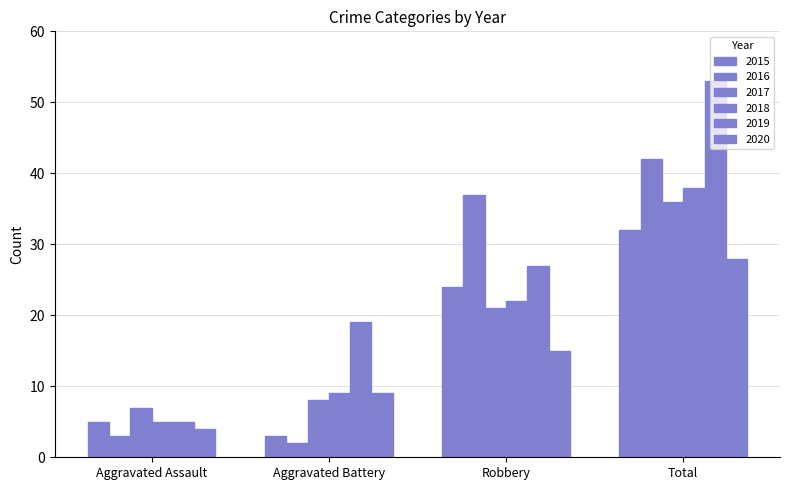

How many categories are shown in the chart?

4